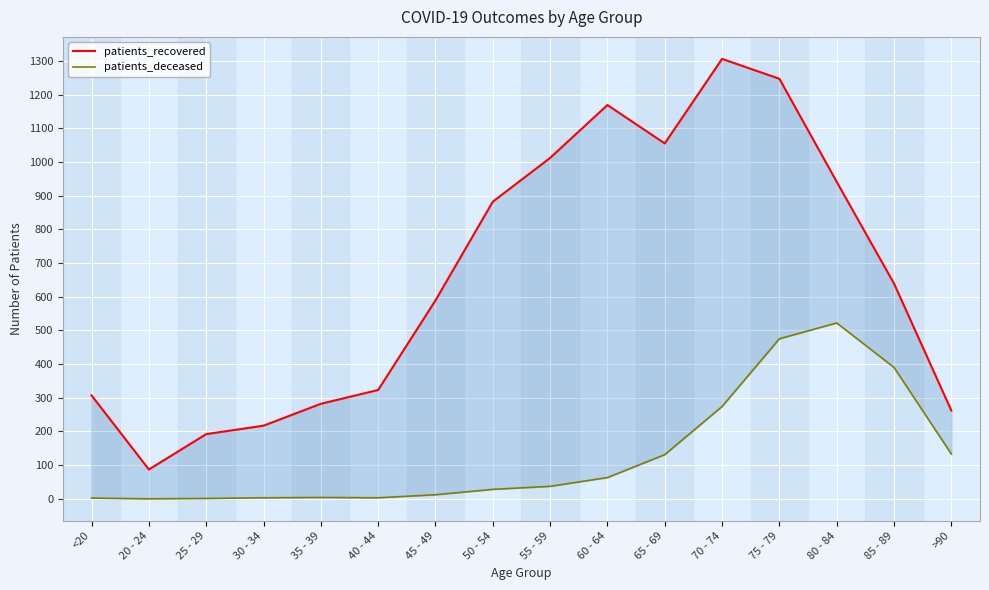

Reading right to left, extract all data points from this chart.

patients_recovered: >90=262	85 - 89=639	80 - 84=941	75 - 79=1247	70 - 74=1306	65 - 69=1055	60 - 64=1169	55 - 59=1012	50 - 54=882	45 - 49=589	40 - 44=323	35 - 39=282	30 - 34=217	25 - 29=192	20 - 24=87	<20=307
patients_deceased: >90=133	85 - 89=390	80 - 84=522	75 - 79=475	70 - 74=274	65 - 69=131	60 - 64=63	55 - 59=37	50 - 54=28	45 - 49=12	40 - 44=3	35 - 39=4	30 - 34=3	25 - 29=1	20 - 24=0	<20=2